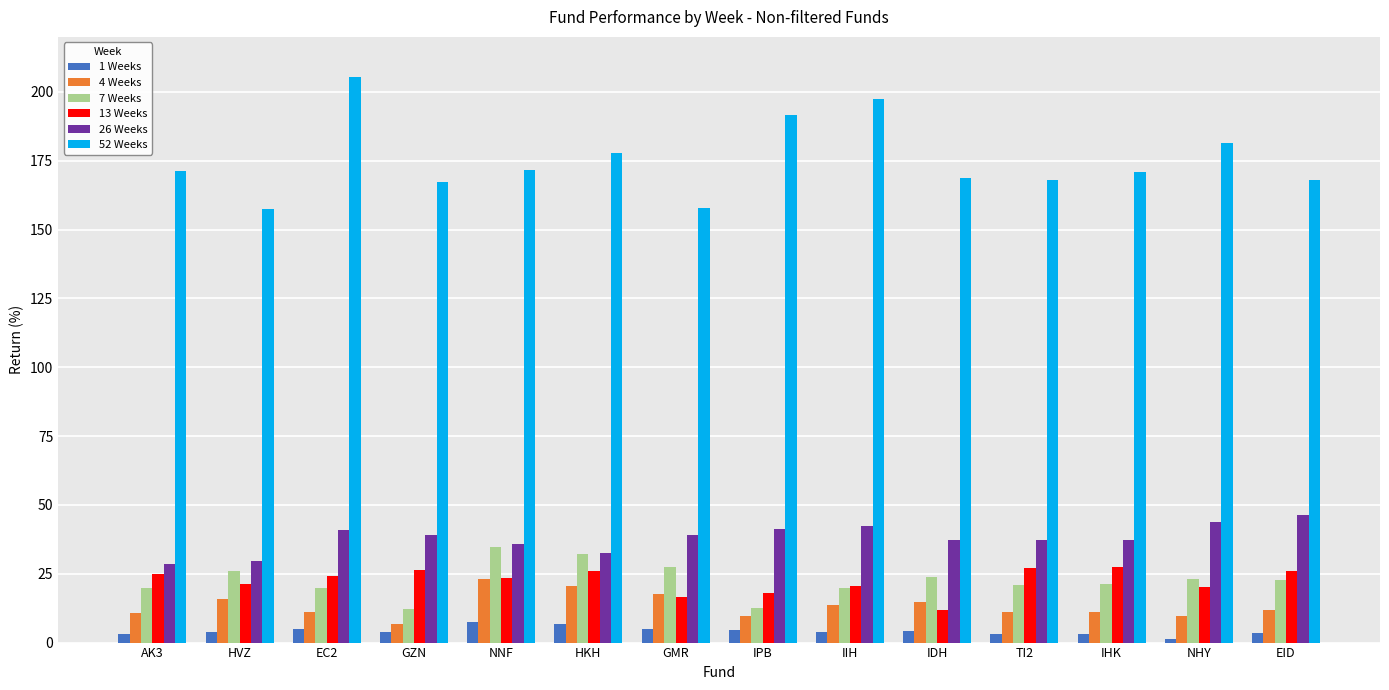

The 7 Weeks series shows 23.4 at NNF. True or false?

False